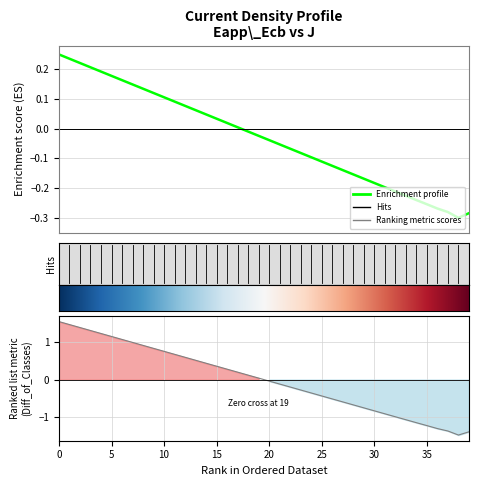

What is the maximum value shown in the chart?

0.3